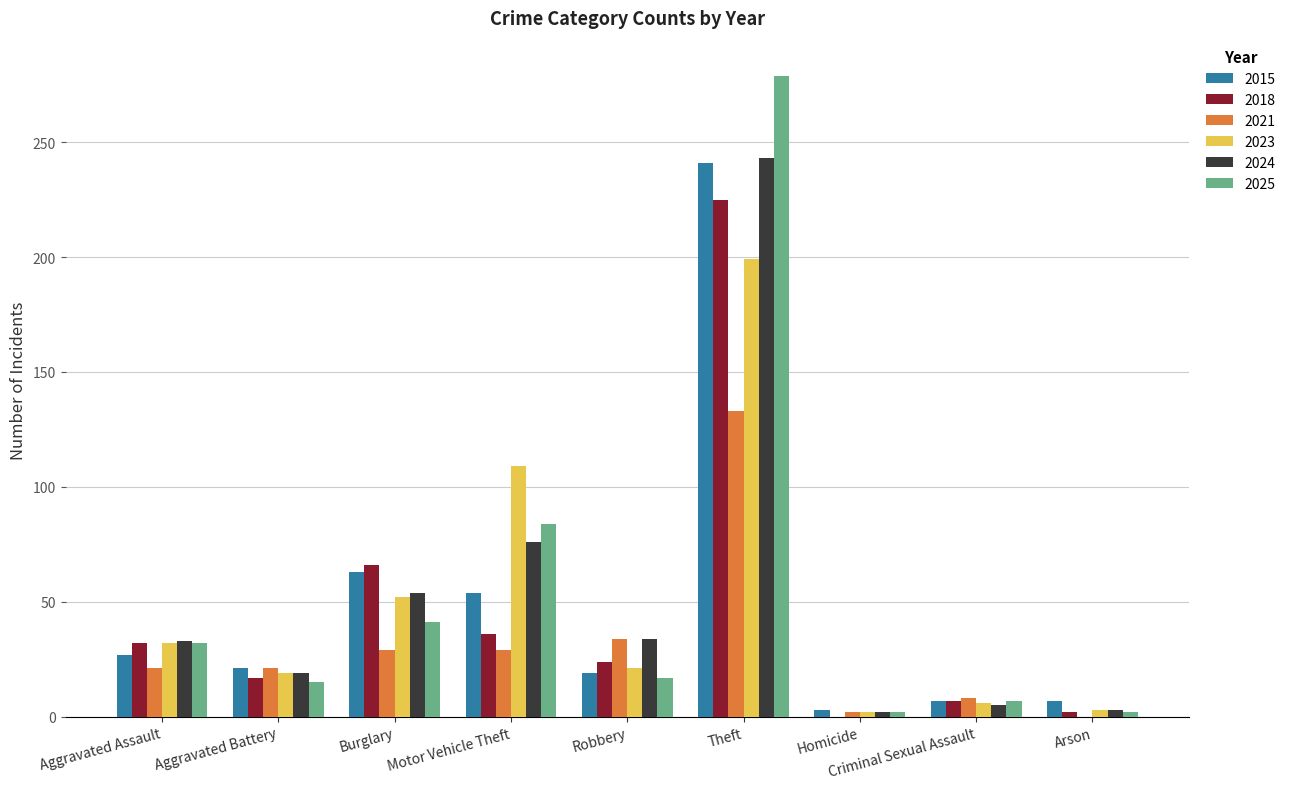

Between Burglary and Motor Vehicle Theft, which series saw the biggest shift?

2023